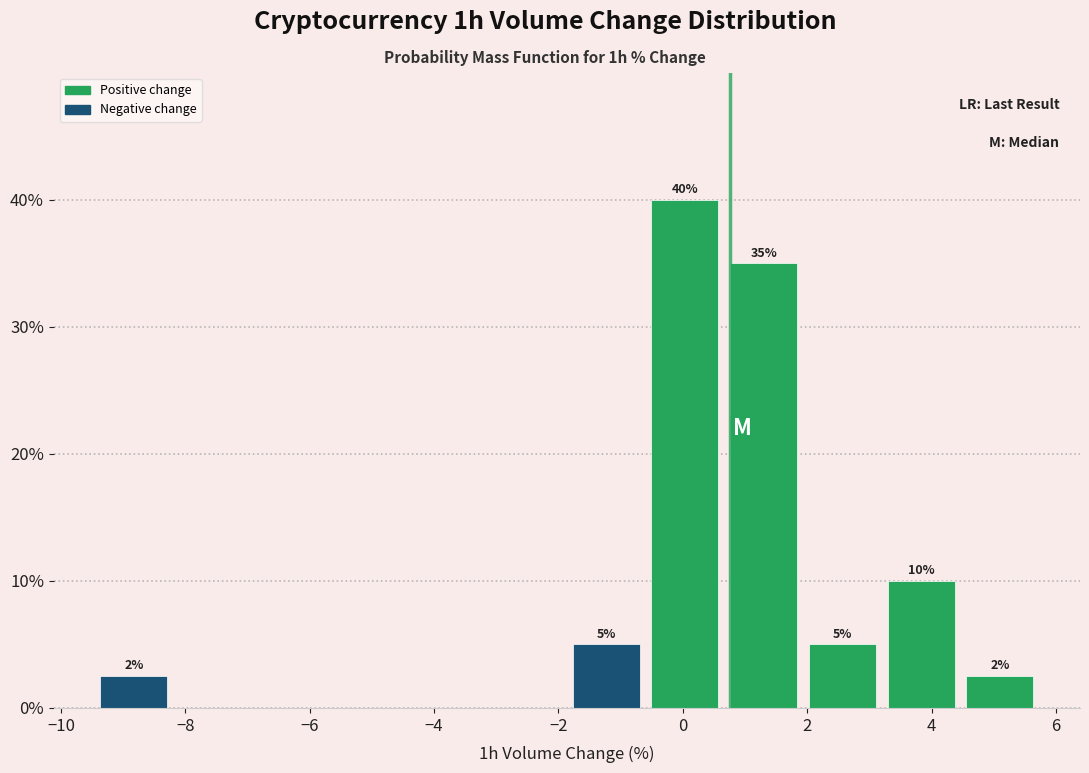

Which range on the x-axis has the tallest bar?

-0.6 to 0.6